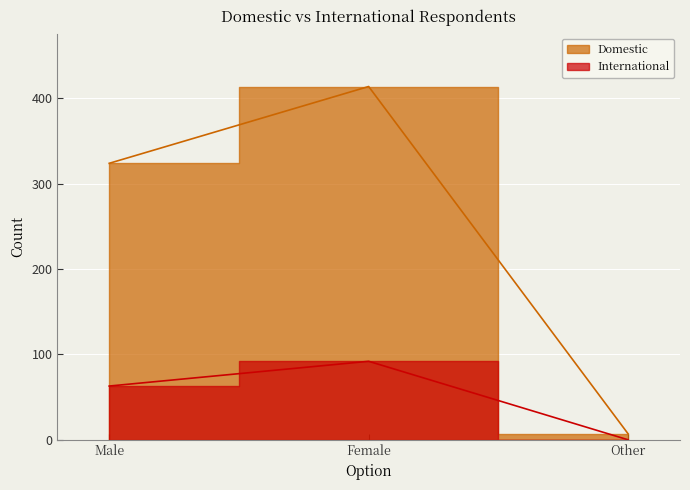

List the series in order of their peak value, lowest first.

International, Domestic